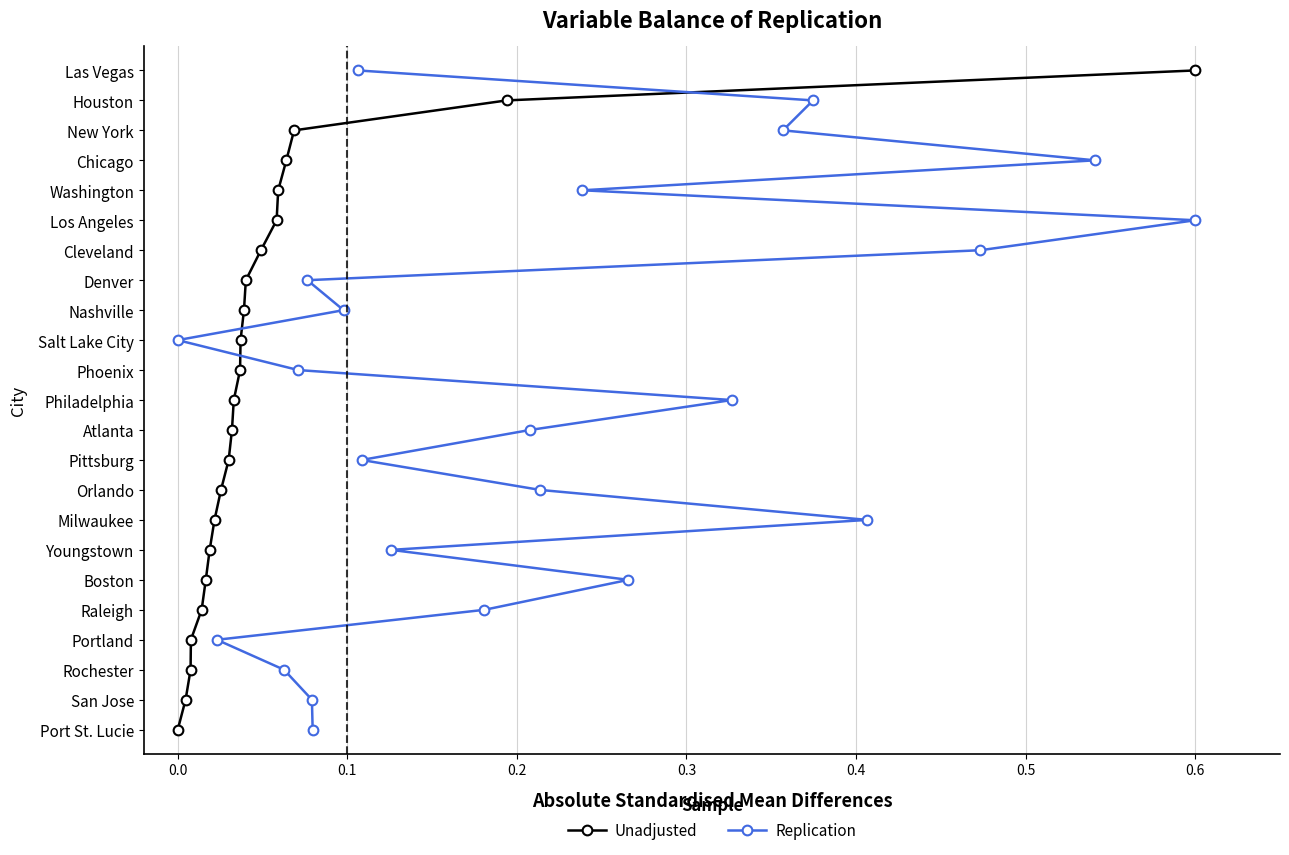

How many lines are shown in the chart?

2